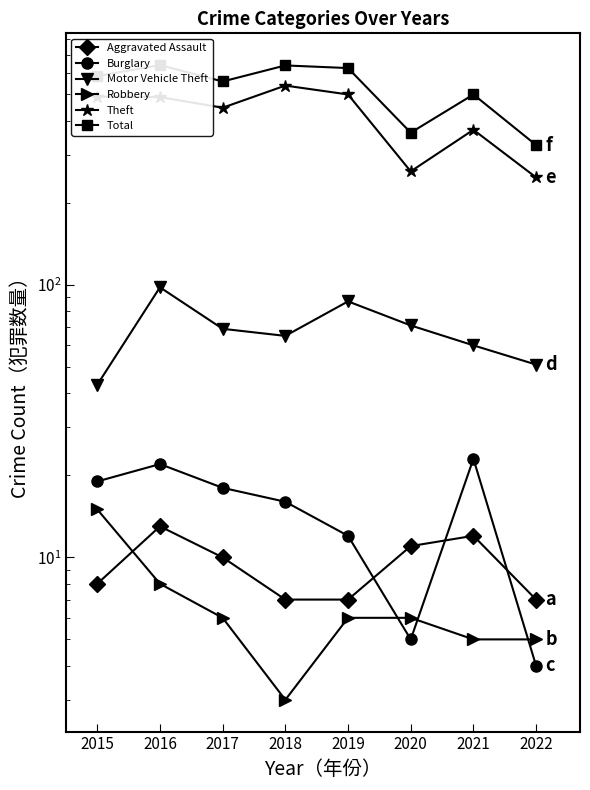

Between 2015 and 2020, which series saw the biggest shift?

Theft